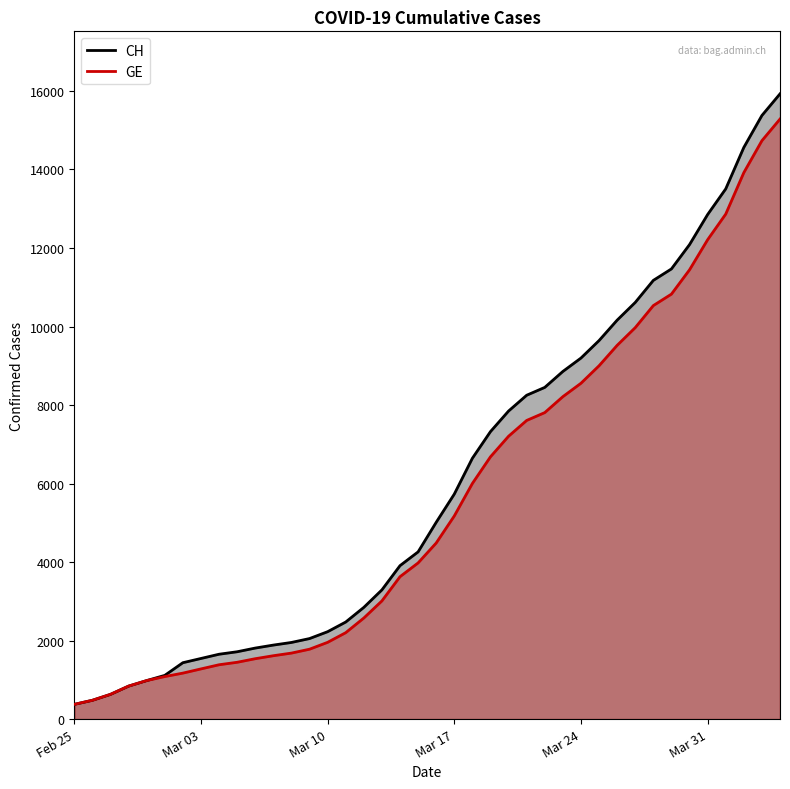

List the series in order of their peak value, lowest first.

GE, CH